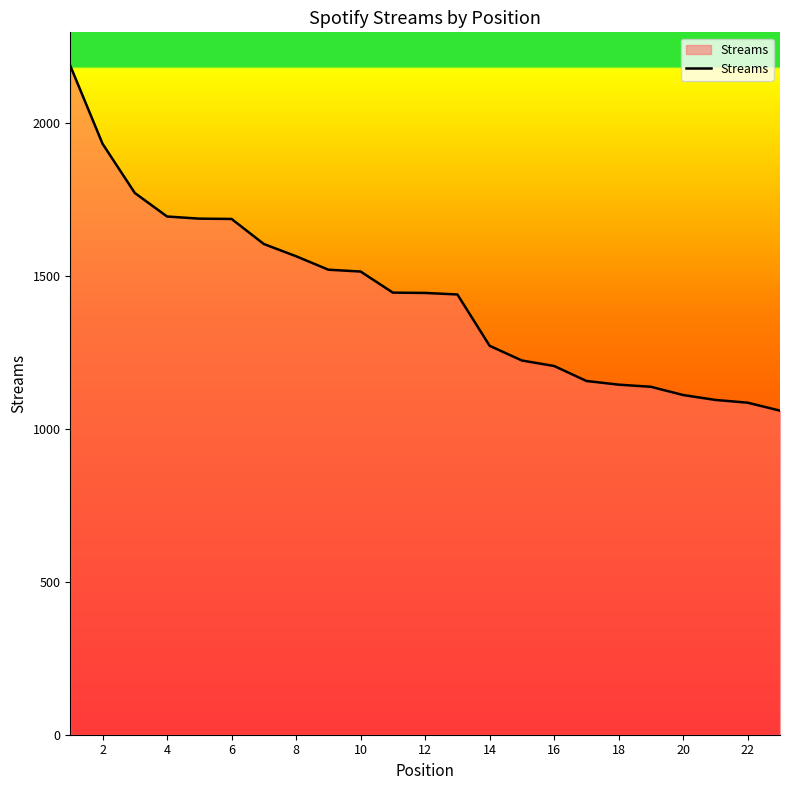

What is the minimum value shown in the chart?

1060